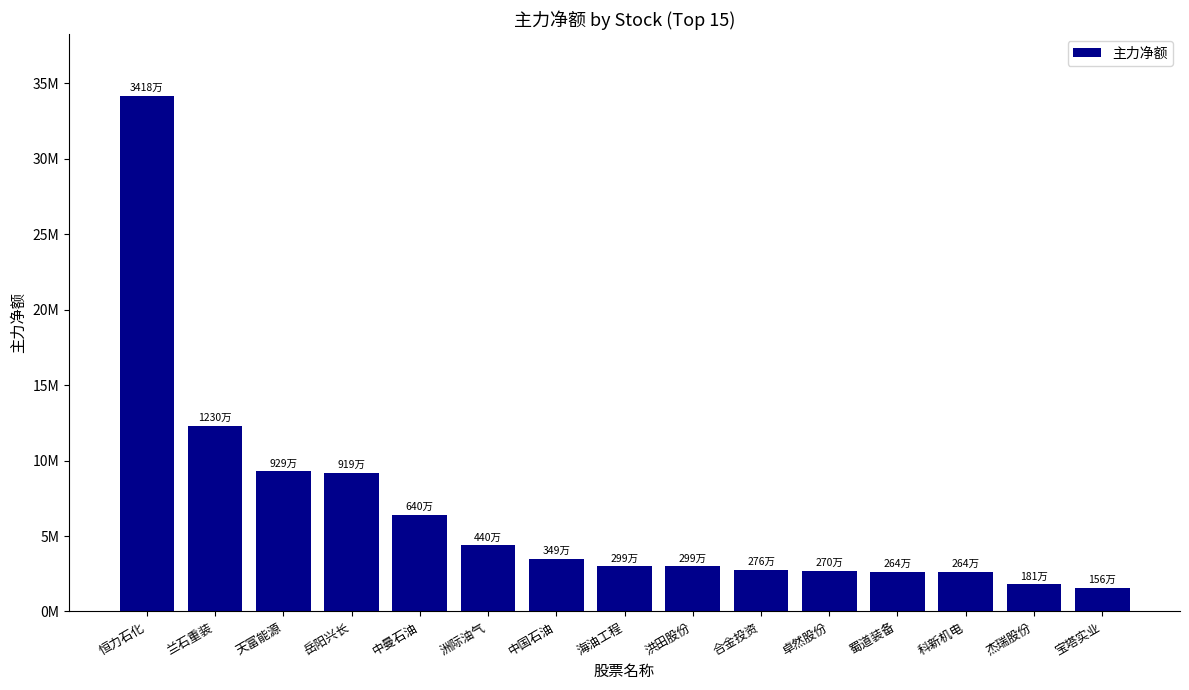

What is the change in value from 兰石重装 to 卓然股份?

-9594948